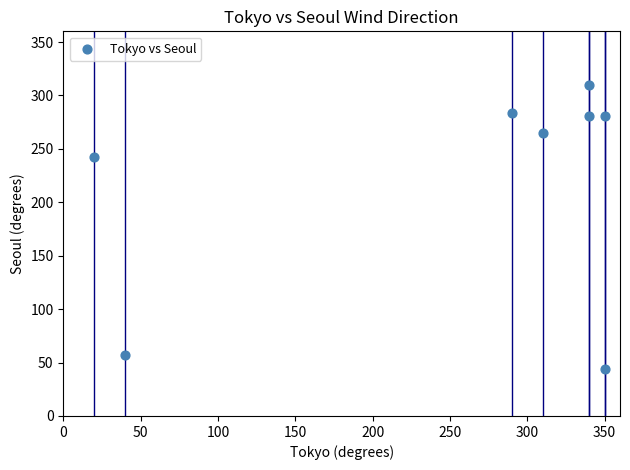

What Y value in the scatter plot is closest to 177?

242